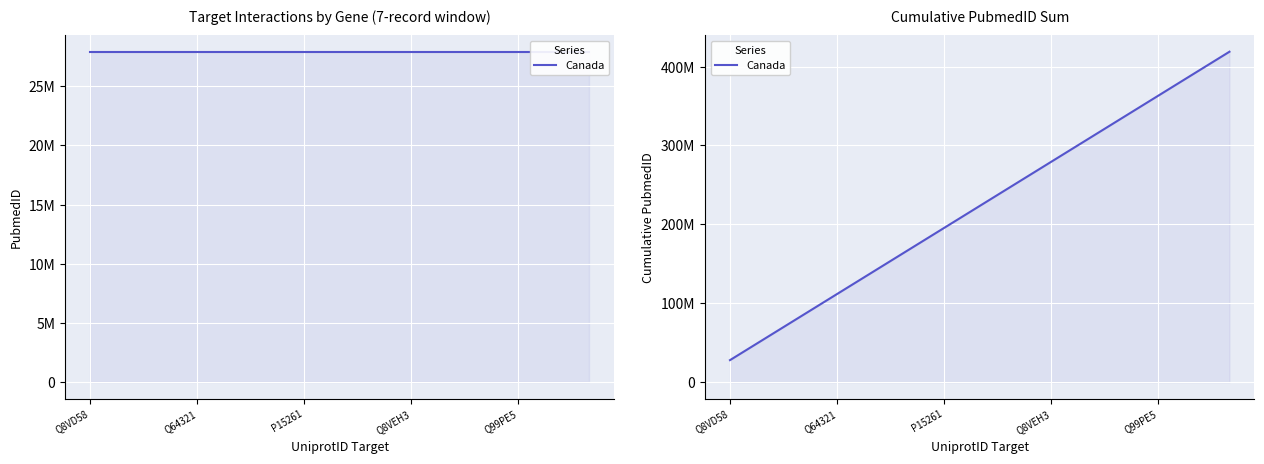

True or false: the data shows 307164264 at 10.

True